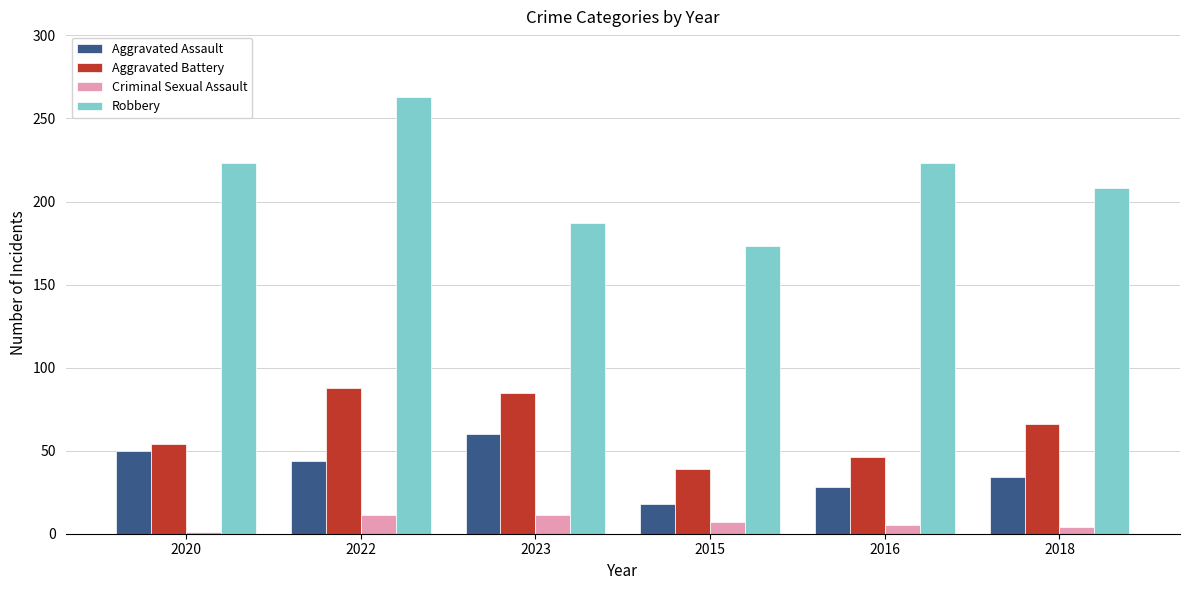

Which series has the largest total across all categories?

Robbery